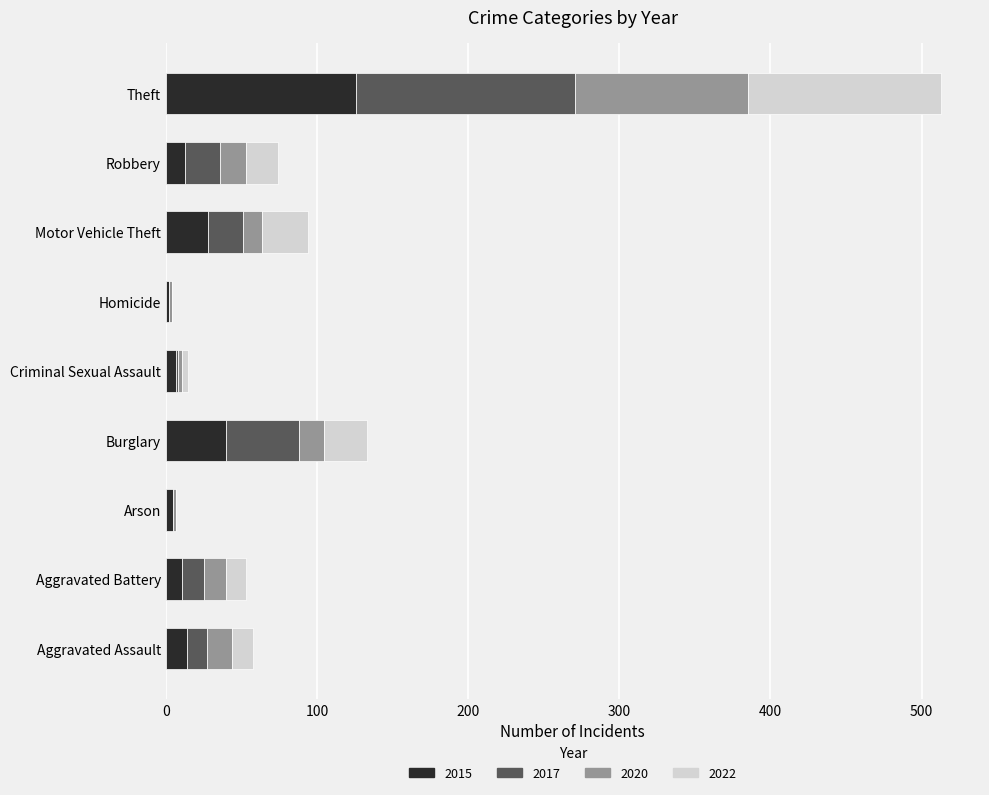

At which label is 2015 closest to 64?

Burglary